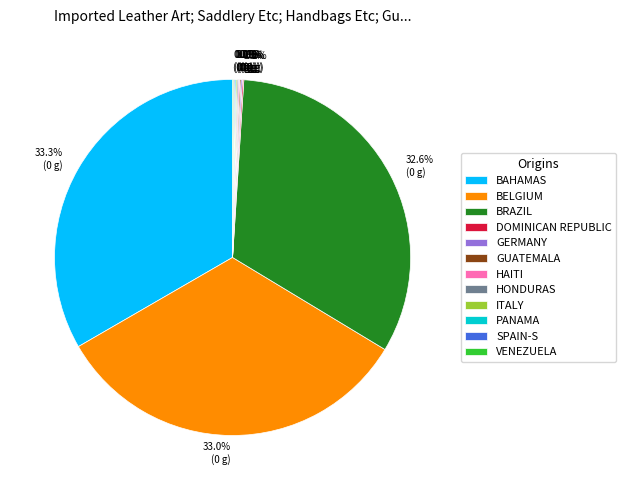

Is there any slice that represents more than half of the pie?

No